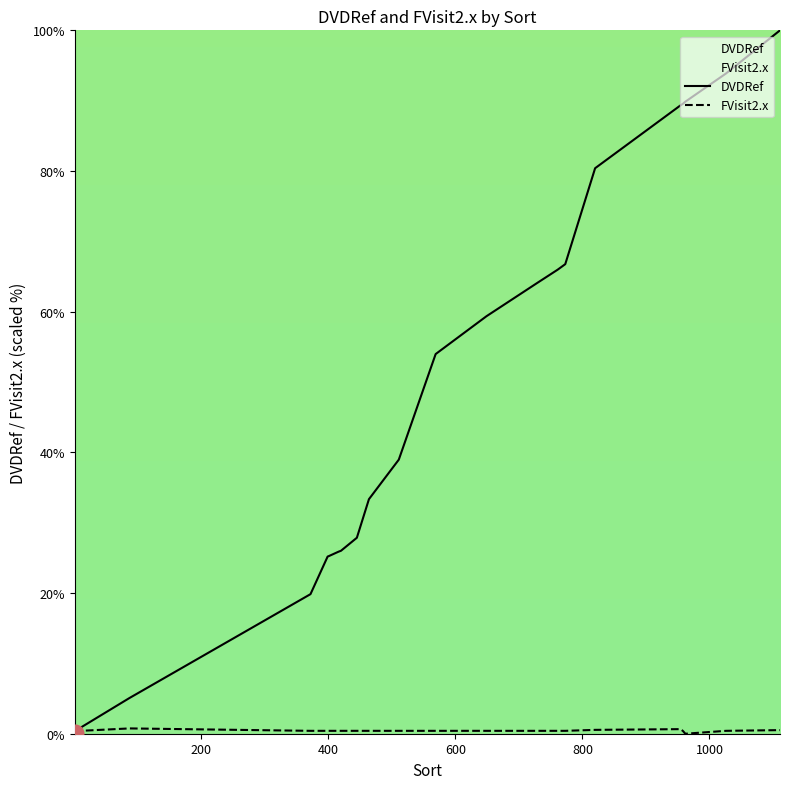

Which series has the largest total across all categories?

DVDRef